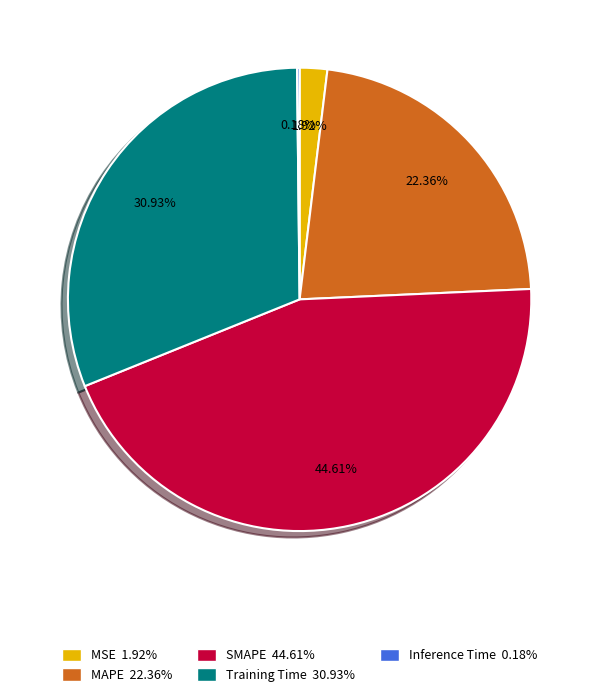

To the nearest percent, what portion does Training Time represent?

31%